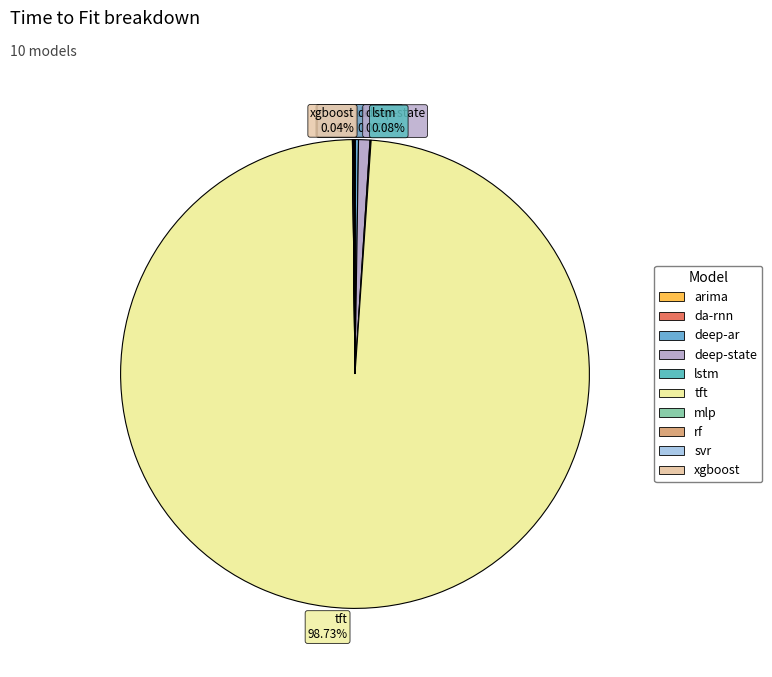

Does any single category account for the majority?

Yes